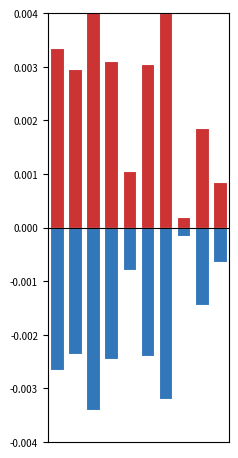

Between 0 and 2, which series saw the biggest shift?

Cost max